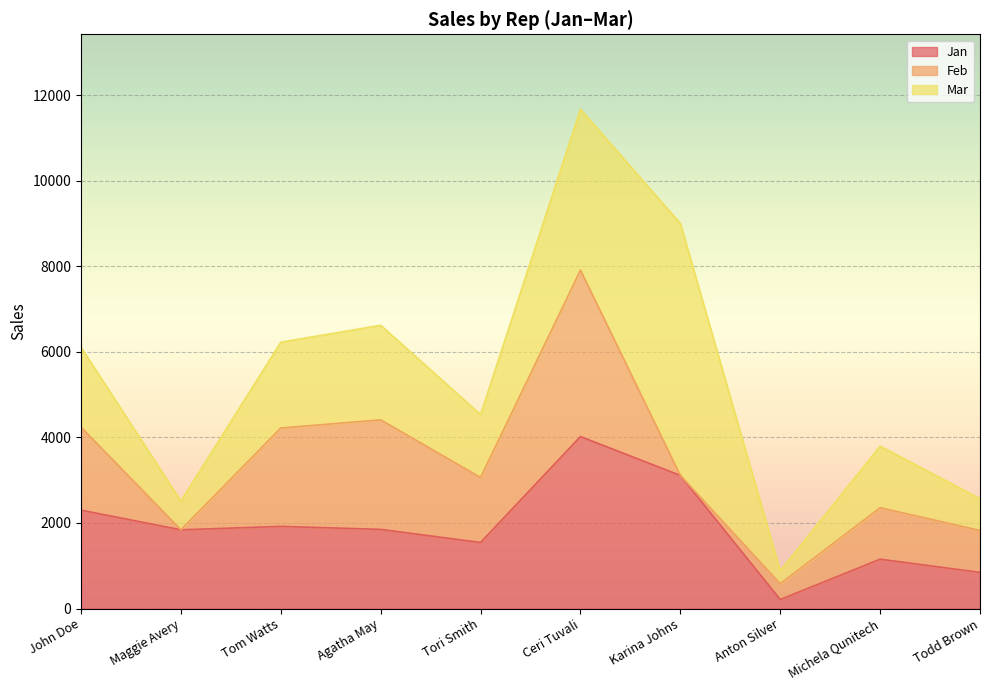

Rank the series at Tom Watts from lowest to highest value.

Jan, Mar, Feb